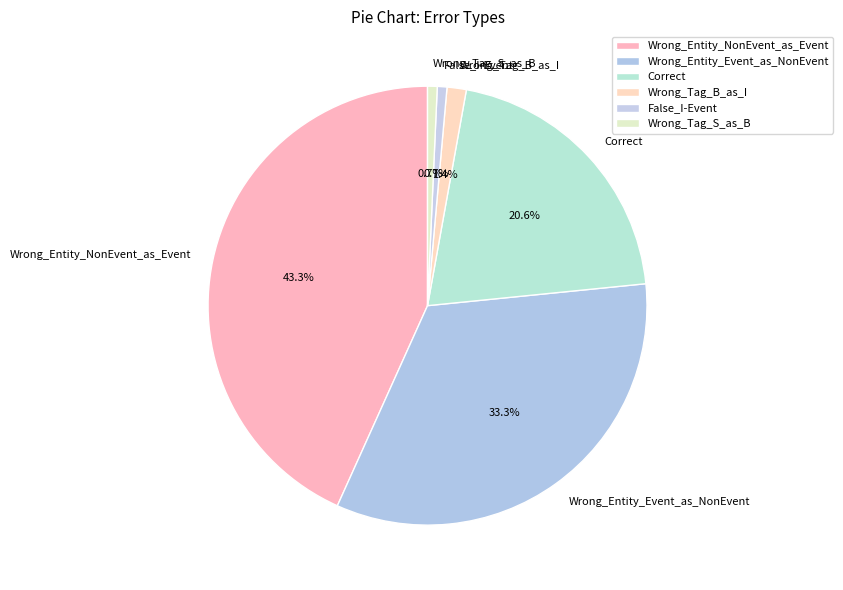

To the nearest percent, what portion does Wrong_Entity_Event_as_NonEvent represent?

33%